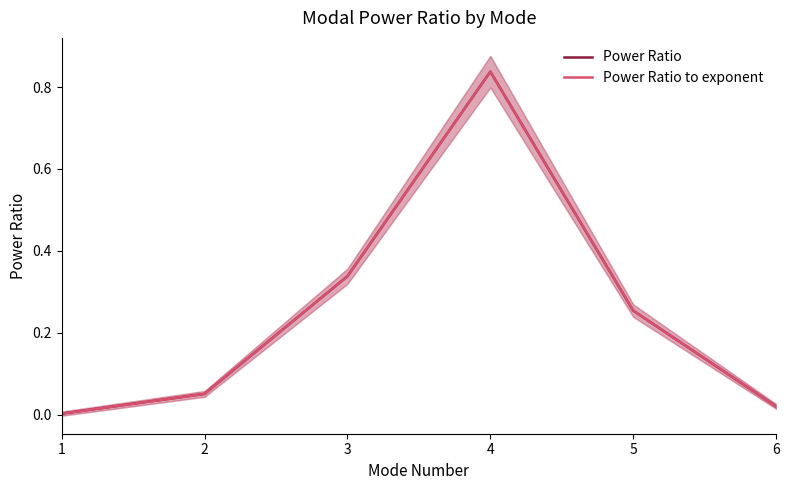

Is it true that Power Ratio to exponent equals 0.0 at 1?

False